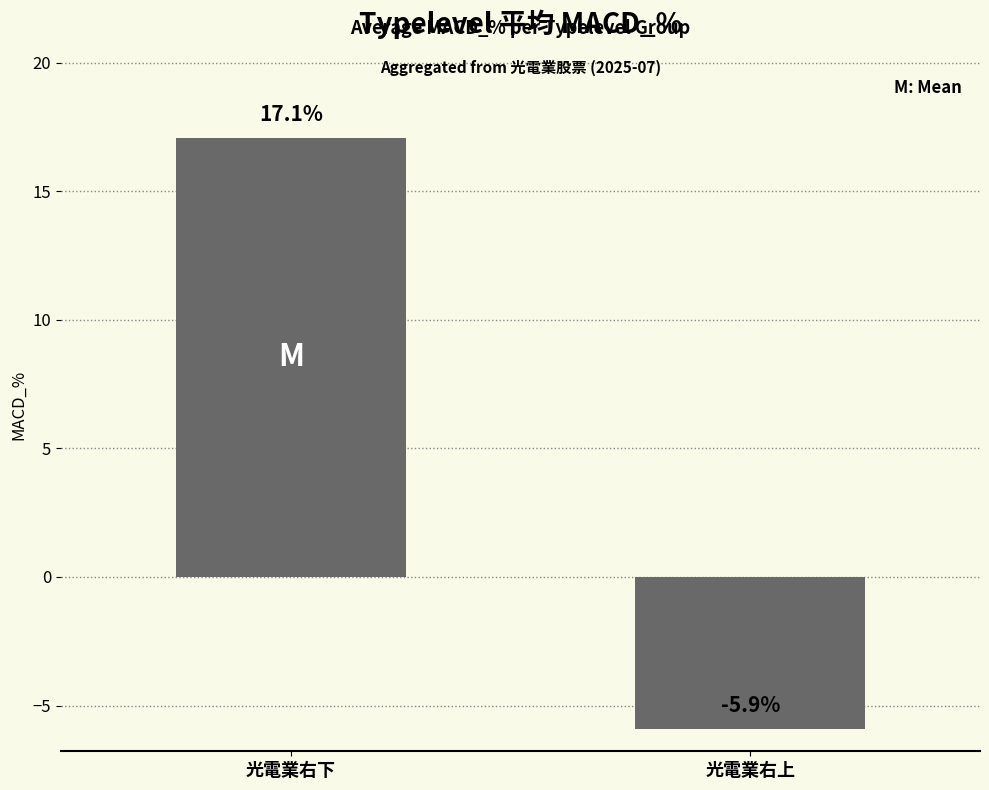

Which category has the highest value across all series?

光電業右下